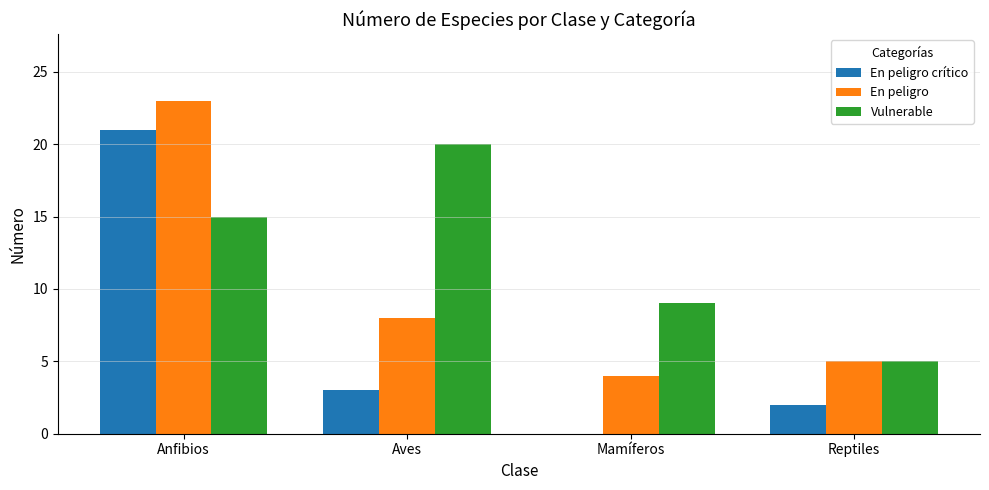

What is the maximum value for Vulnerable?

20